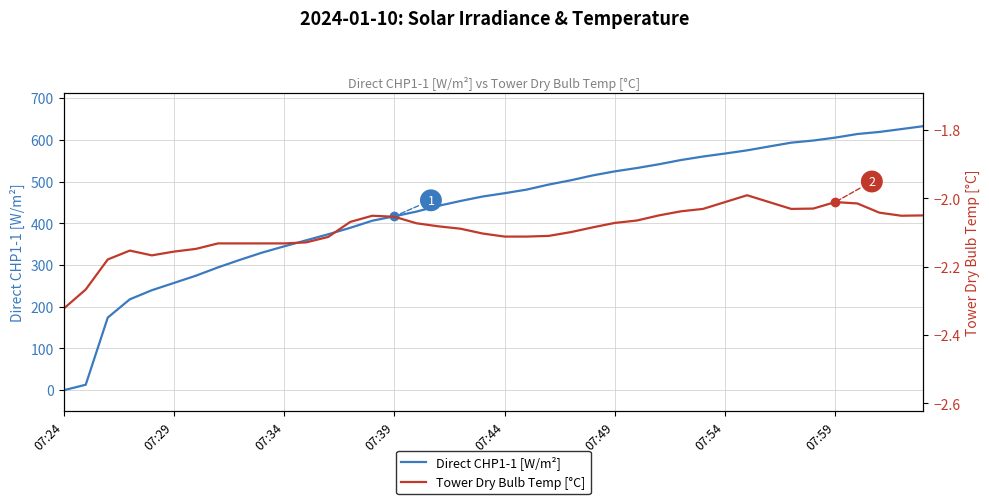

True or false: Tower Dry Bulb Temp [°C] has a value of -0.8 at 39.

False